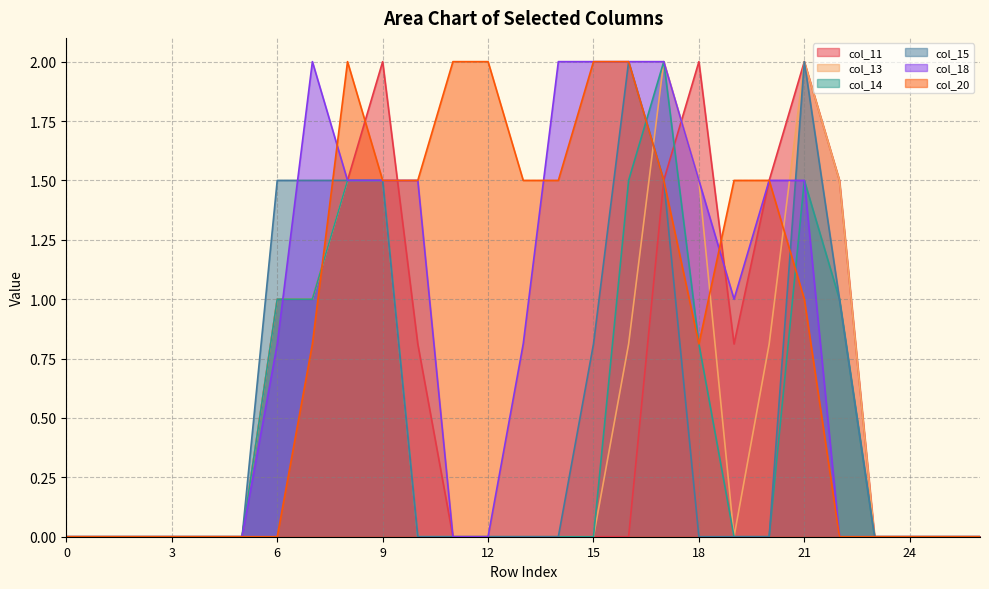

How many data points in col_13 are above 0?

10